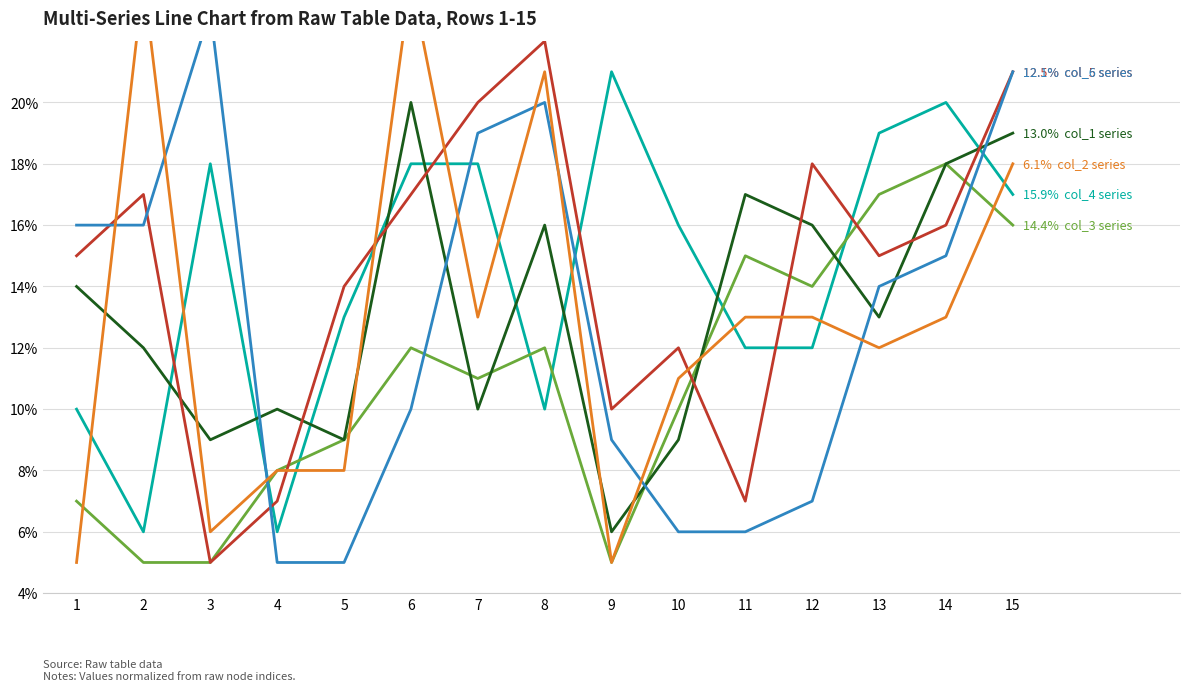

The col_6 series shows 2 at 4. True or false?

False